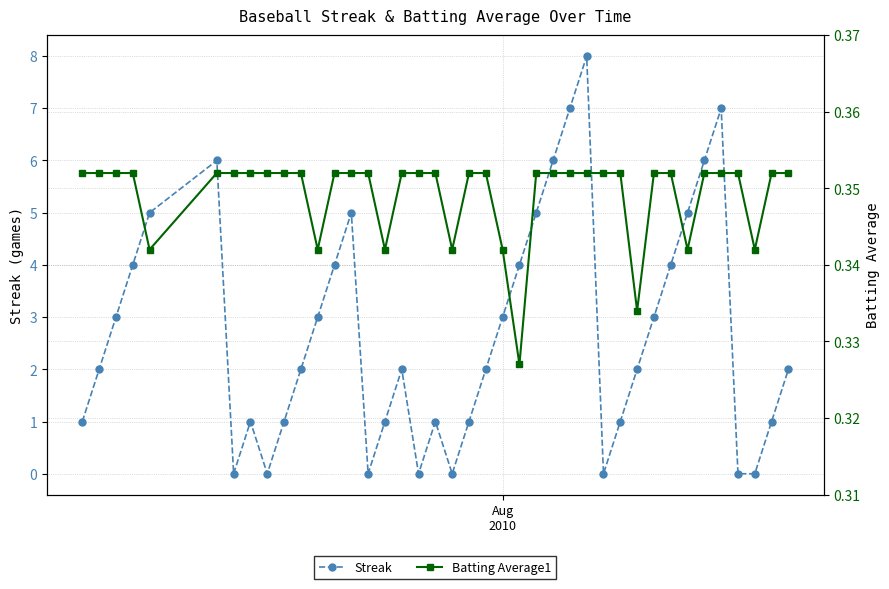

True or false: Streak has more than 2 points higher than both neighbors.

True